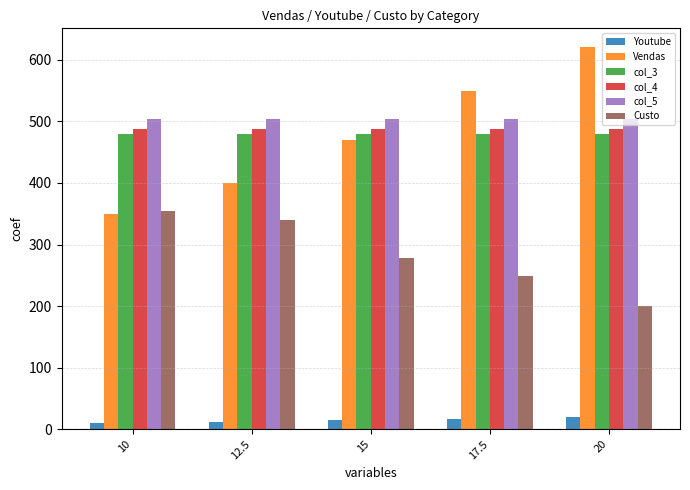

What is the maximum value shown in the chart?

620.0